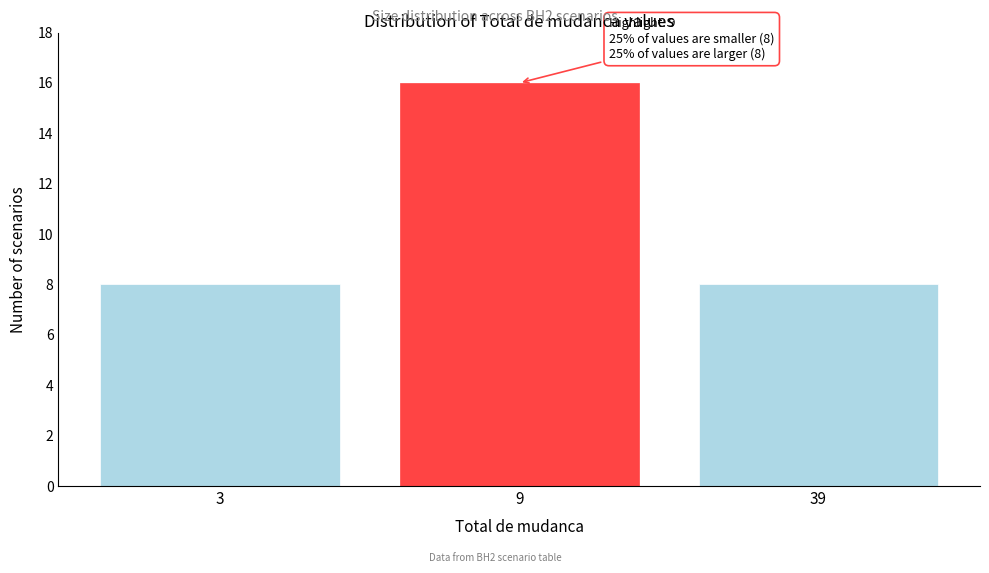

Reading right to left, extract all data points from this chart.

8	16	8